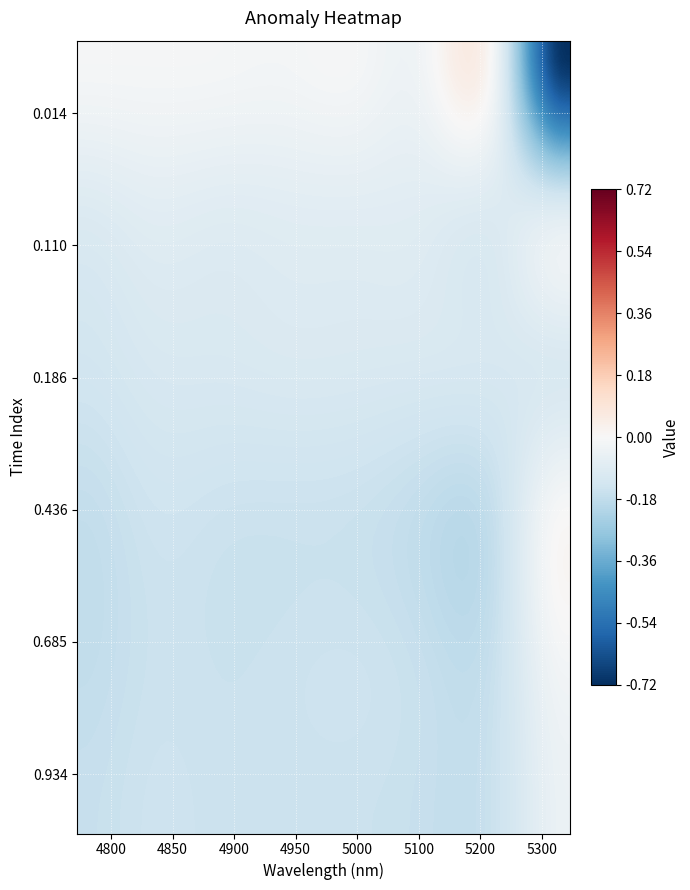

At which category does the chart reach its peak across all series?

7